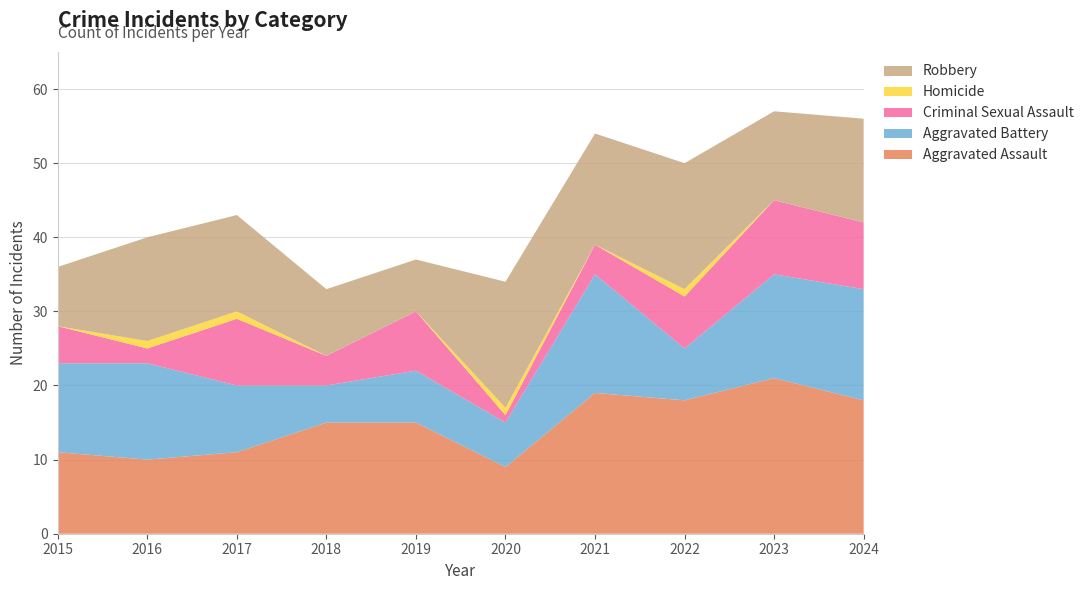

Reading left to right, what are all the values shown in this chart?

Aggravated Assault: 2015=11	2016=10	2017=11	2018=15	2019=15	2020=9	2021=19	2022=18	2023=21	2024=18
Aggravated Battery: 2015=12	2016=13	2017=9	2018=5	2019=7	2020=6	2021=16	2022=7	2023=14	2024=15
Criminal Sexual Assault: 2015=5	2016=2	2017=9	2018=4	2019=8	2020=1	2021=4	2022=7	2023=10	2024=9
Homicide: 2015=0	2016=1	2017=1	2018=0	2019=0	2020=1	2021=0	2022=1	2023=0	2024=0
Robbery: 2015=8	2016=14	2017=13	2018=9	2019=7	2020=17	2021=15	2022=17	2023=12	2024=14